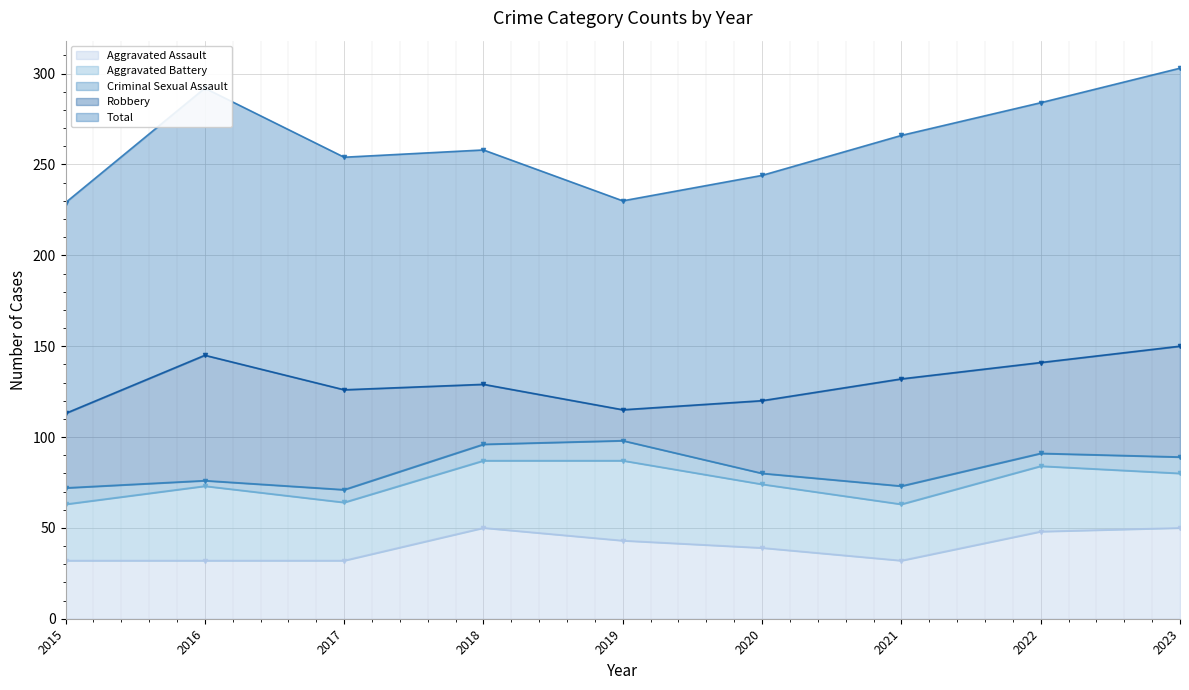

True or false: Robbery and Aggravated Battery cross at least once.

True